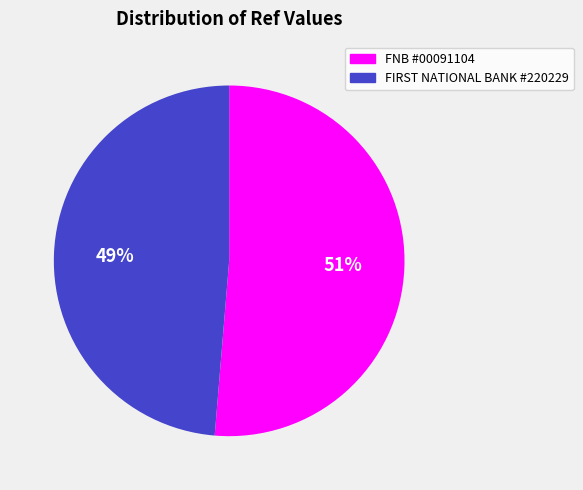

How many slices are in this pie chart?

2